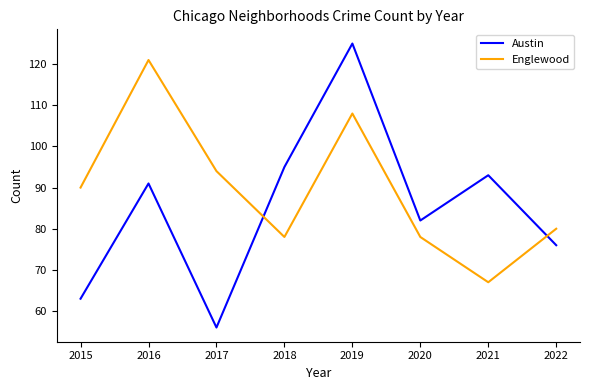

Is the value of Austin at 2018 greater than the value of Englewood at 2021?

Yes